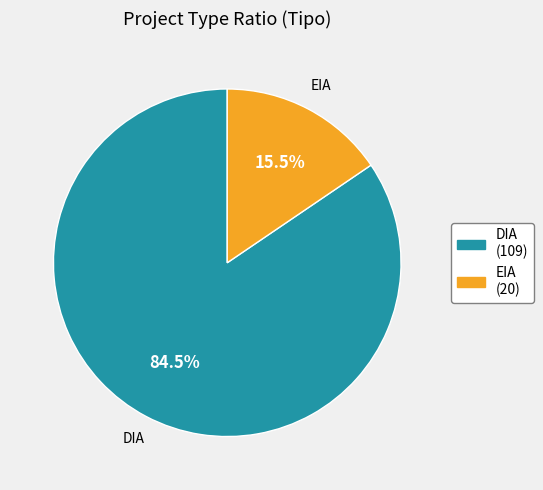

Is the sum of DIA and EIA greater than half?

Yes